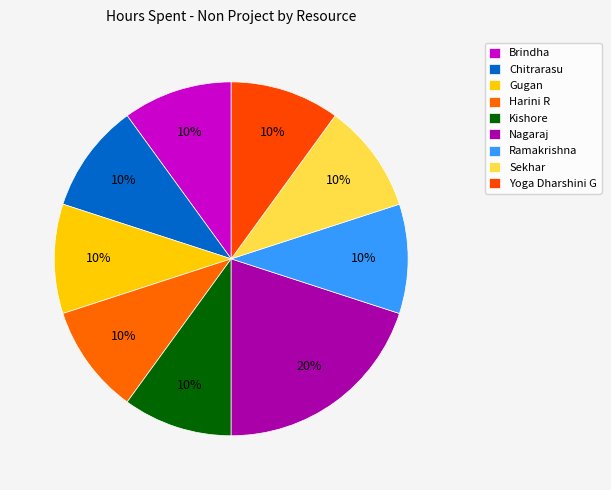

Approximately how many times larger is the value at Ramakrishna compared to Chitrarasu?

1.0